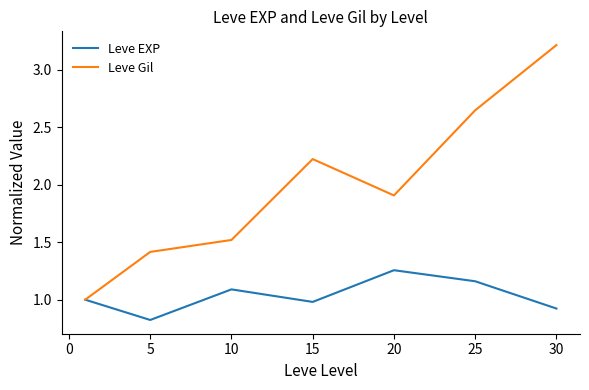

What is the difference between the second highest and minimum values in the Leve Gil series?

1.6